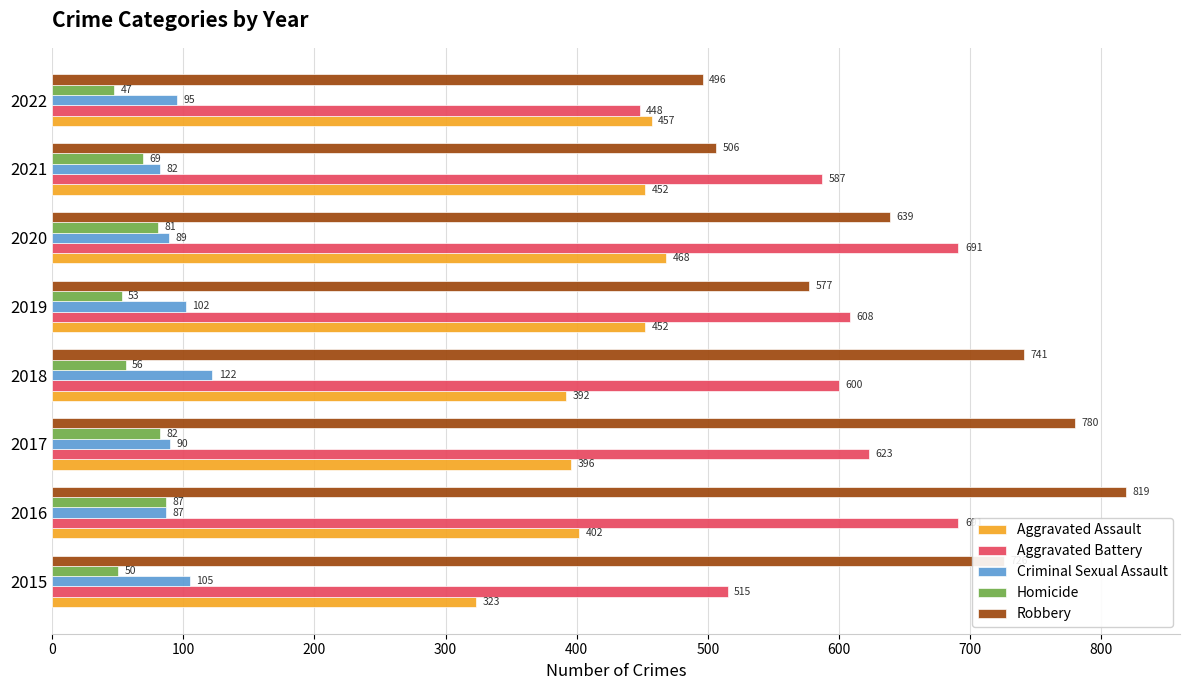

Where is Criminal Sexual Assault nearest to the value 102?

2019